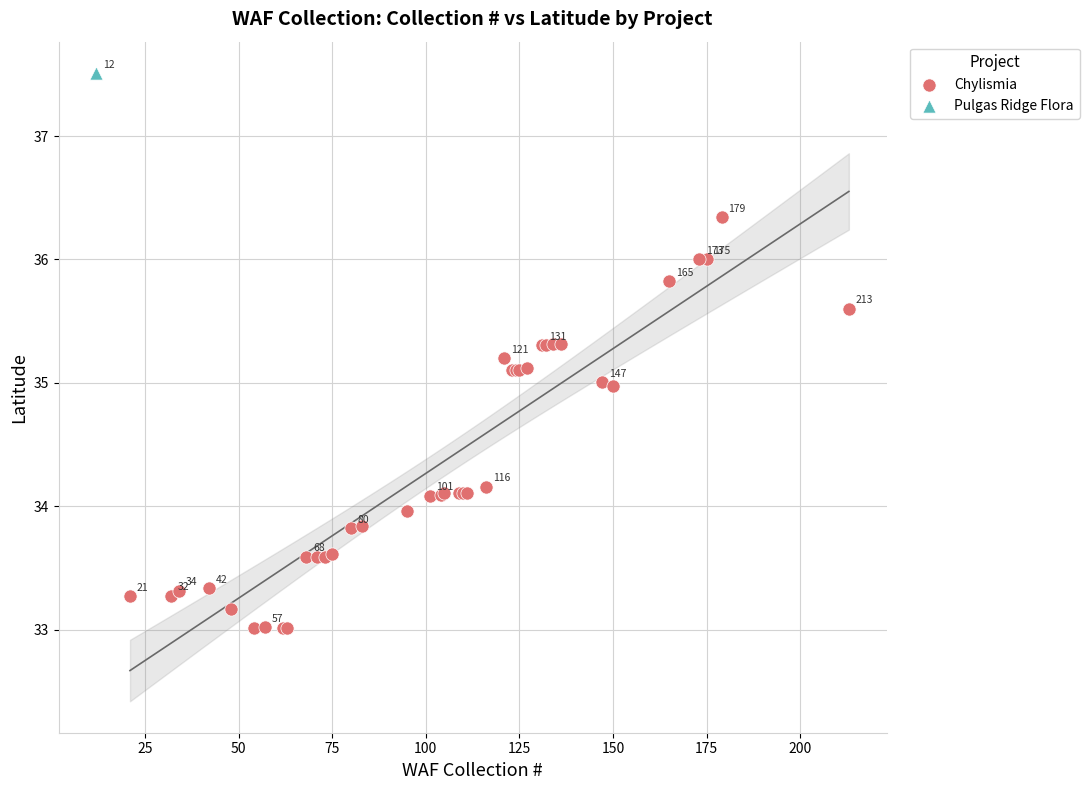

What are all the series names shown in the legend?

Chylismia, Pulgas Ridge Flora